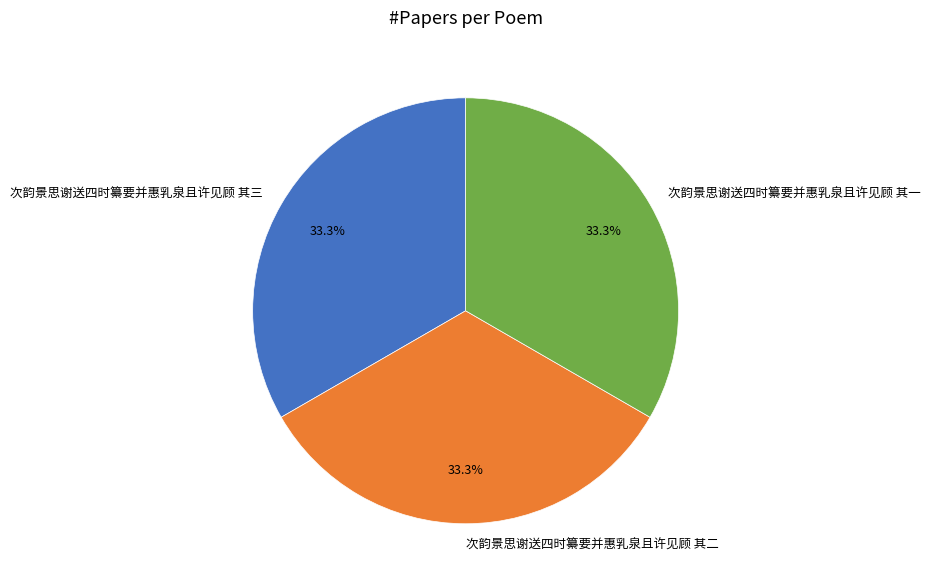

To the nearest percent, what is the average slice percentage?

33%